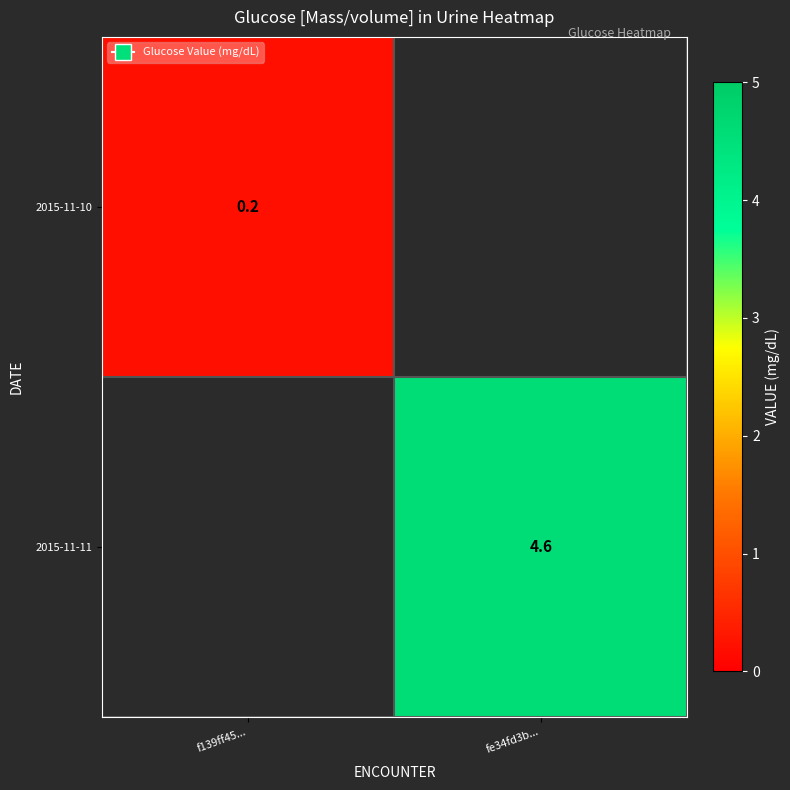

Which label corresponds to the largest value in the chart?

fe34fd3b...